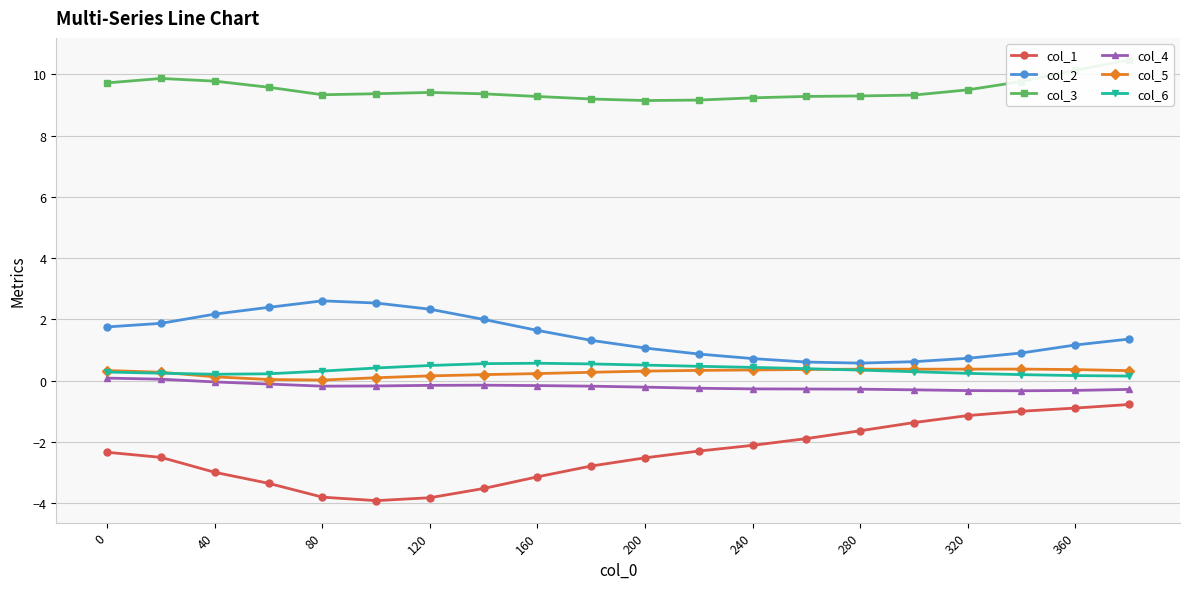

Is it true that col_6 equals 0.2 at 40?

True